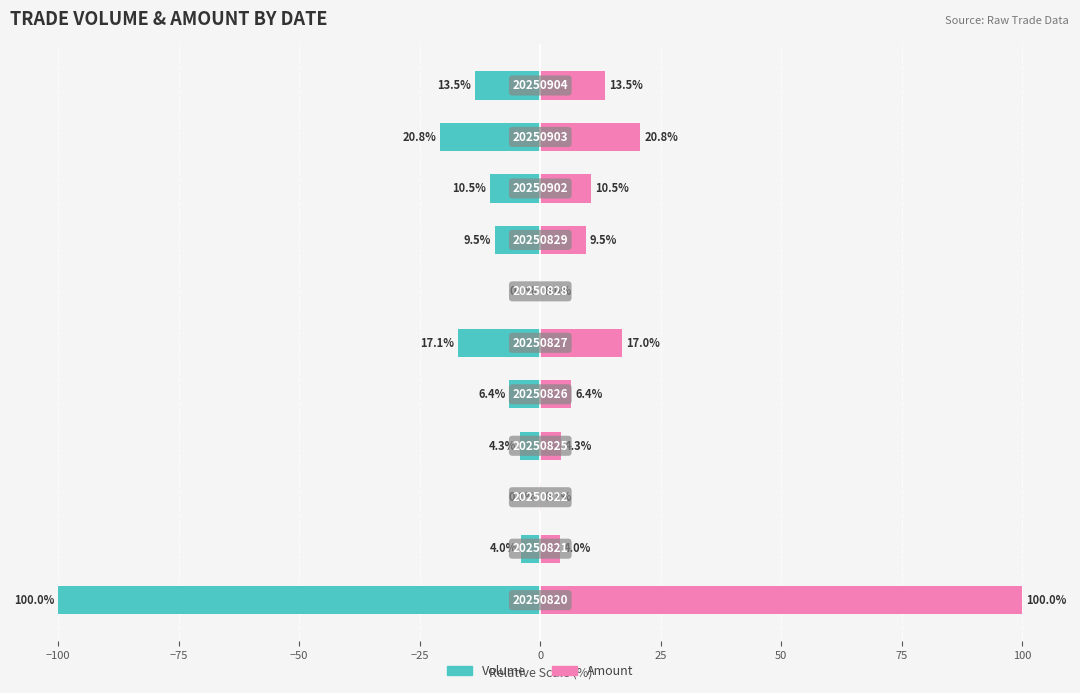

Does the chart contain stacked bars?

No